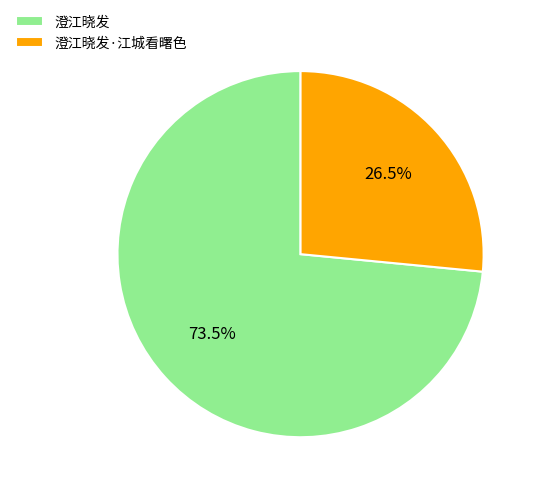

What is the total percentage of 澄江晓发 and 澄江晓发·江城看曙色?

100.0%